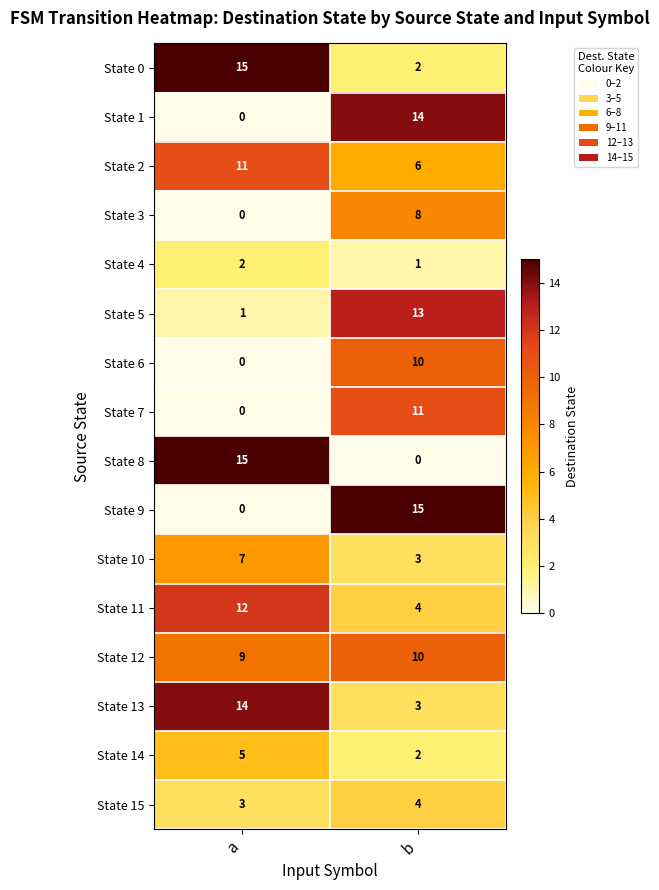

What is the average value of the State 15 series?

4